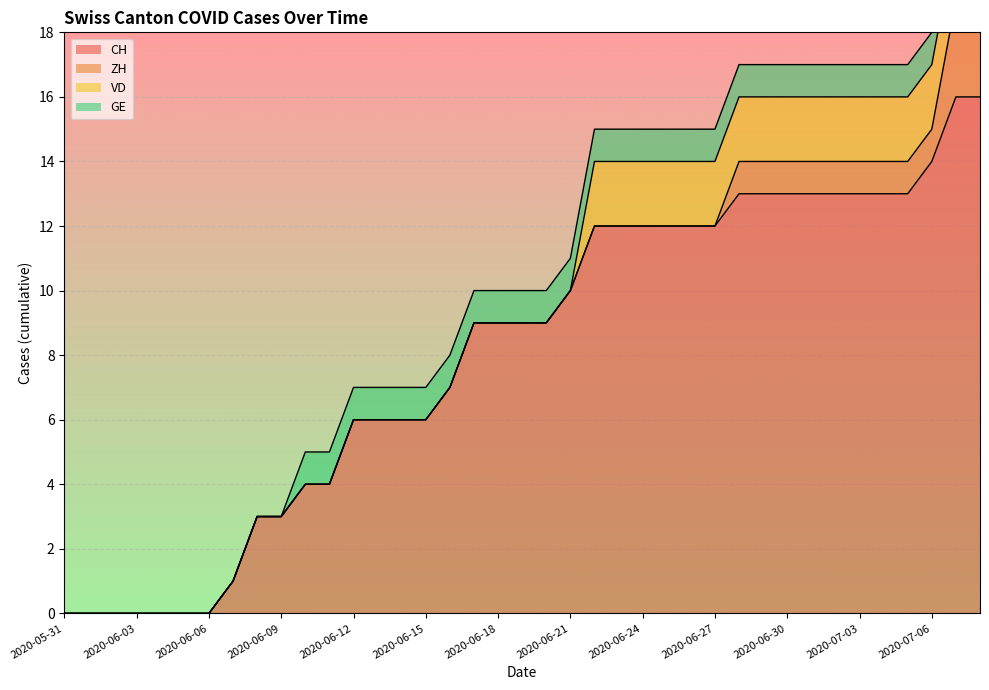

Where is CH nearest to the value 8?

2020-06-16